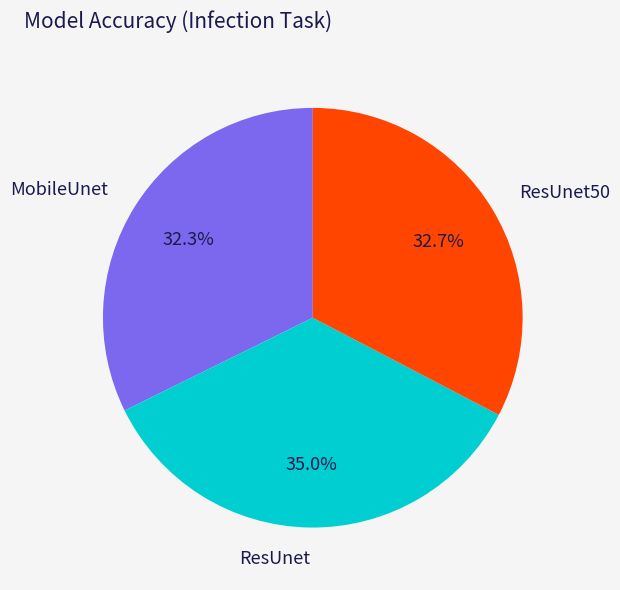

How many segments does this pie chart have?

3